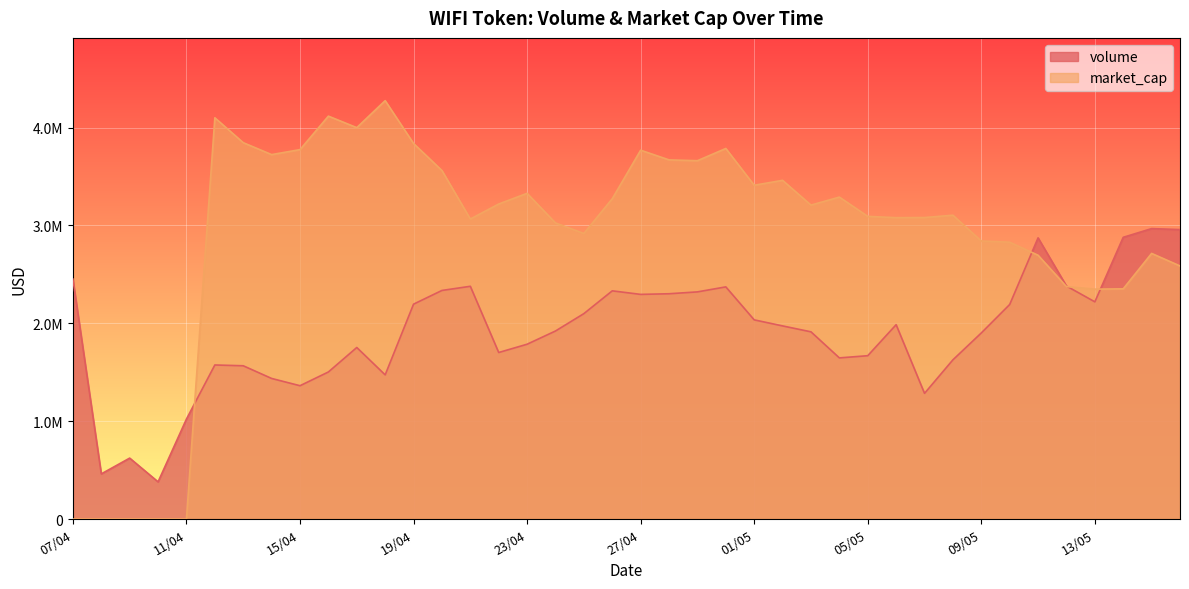

The value of market_cap at 13/04 is 6107707.3. True or false?

False